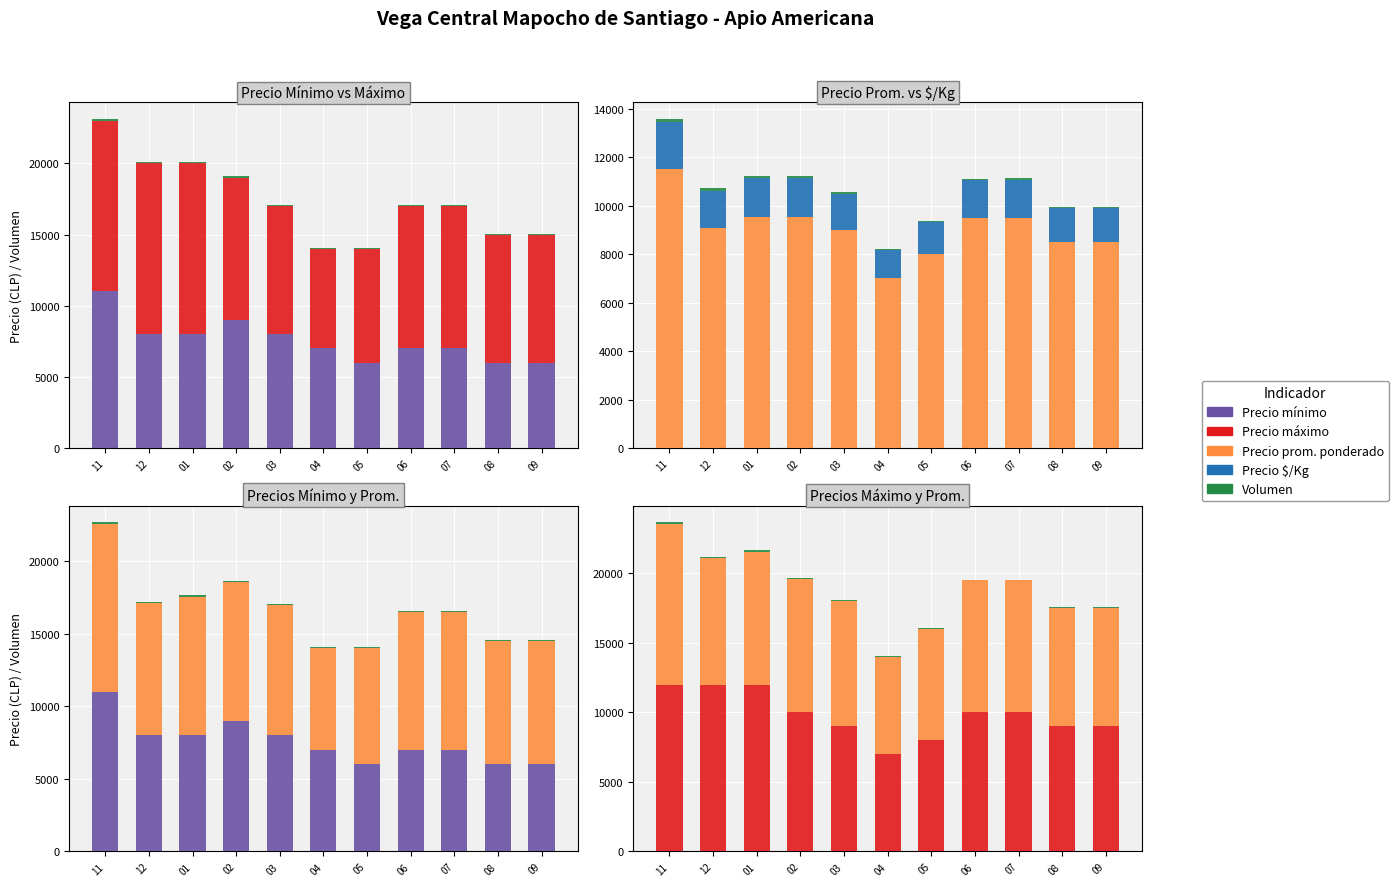

At which category is the sum across all series the highest?

11